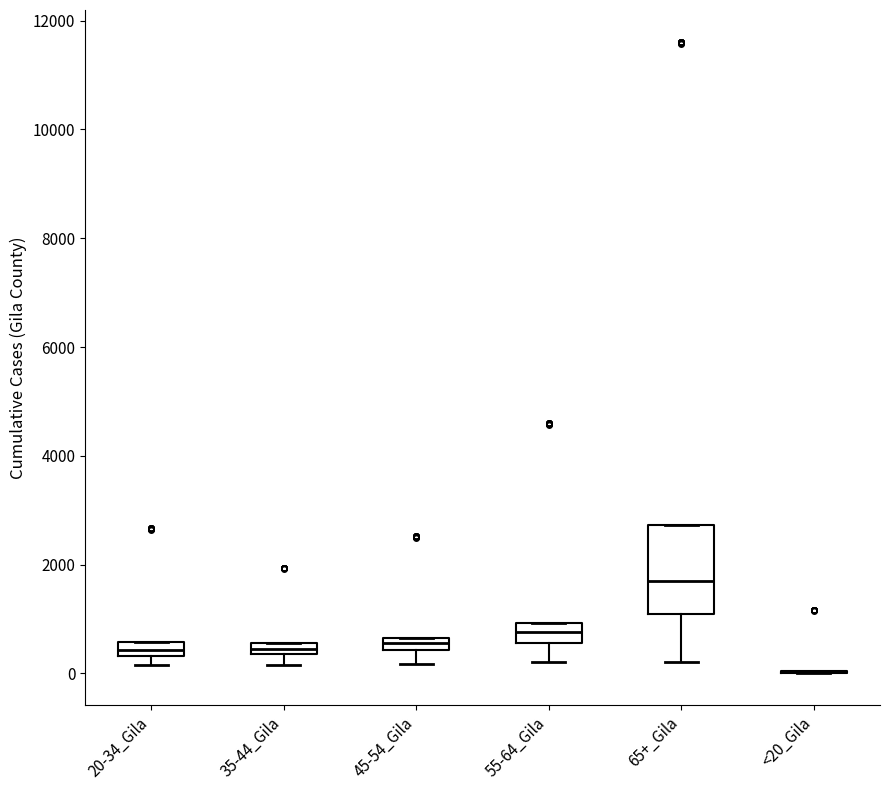

Comparing the boxes themselves (not the whiskers), which one is the tallest?

65+_Gila